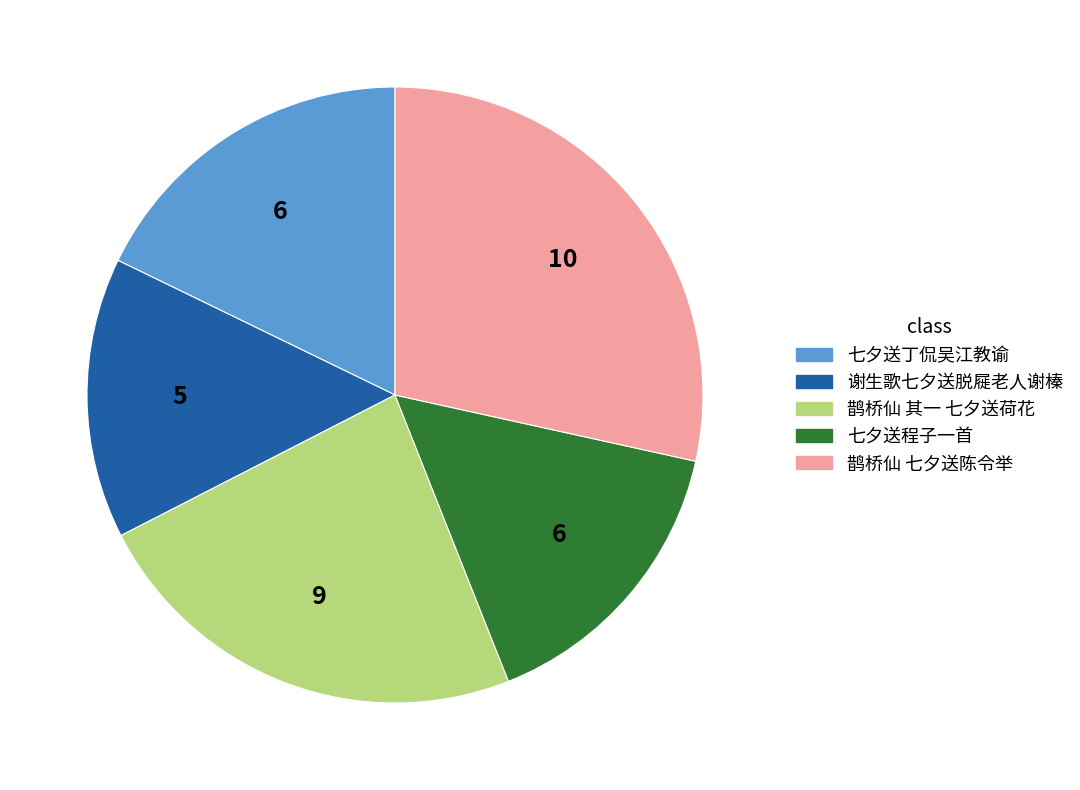

Approximately how many times larger is the value at 鹊桥仙 七夕送陈令举 compared to 七夕送程子一首?

1.8